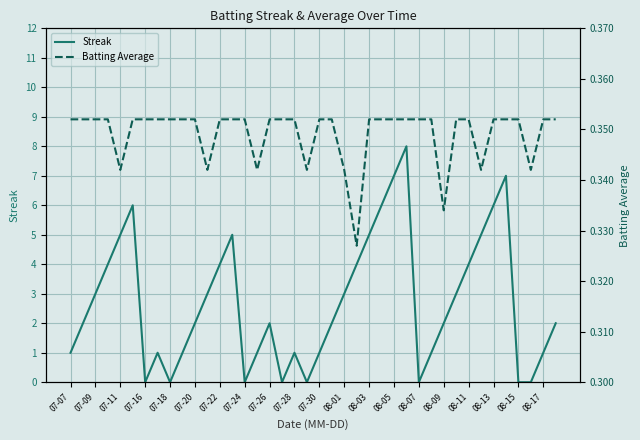

What is the sum of all Batting Average values?

14.0